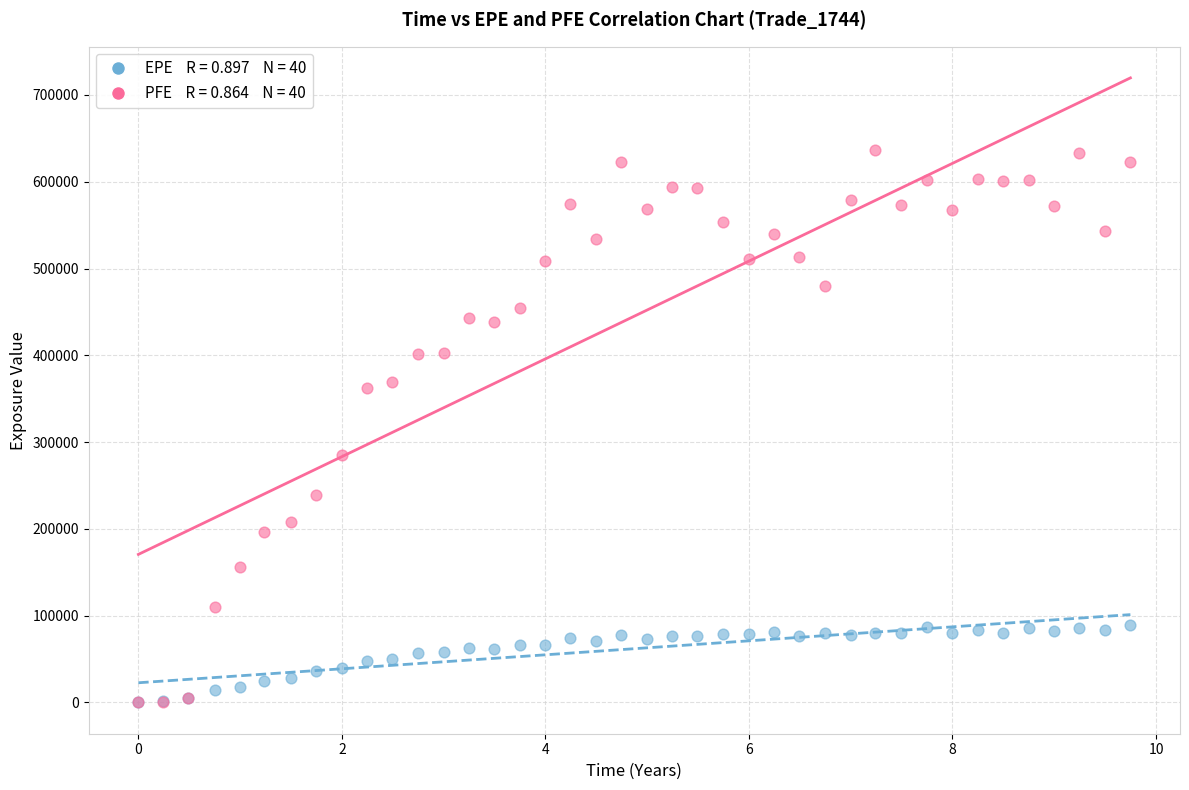

Across all series, what Y value is closest to 318424?

285100.0